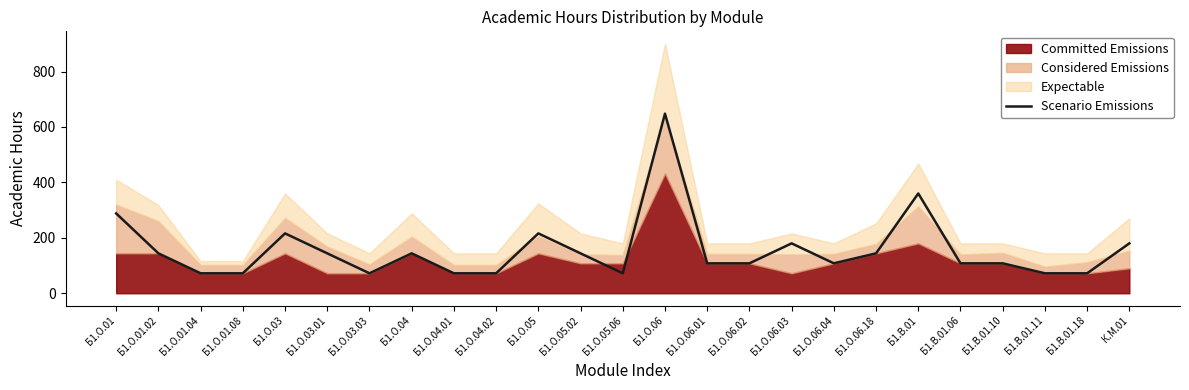

At which category does the chart reach its peak across all series?

Б1.О.06